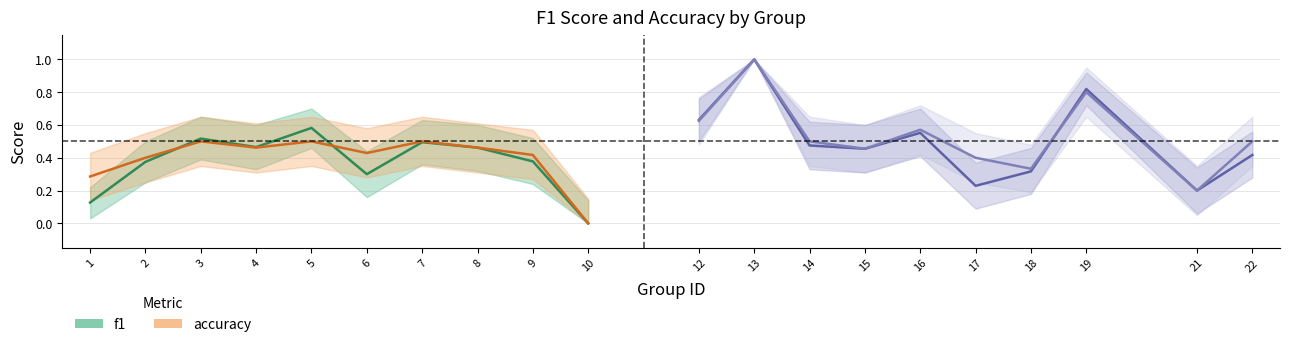

Which has a higher value, 9 or 18?

9